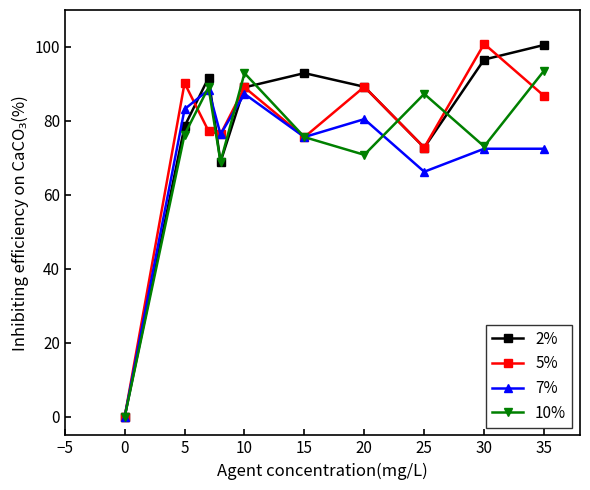

What is the maximum value for 10%?

93.6